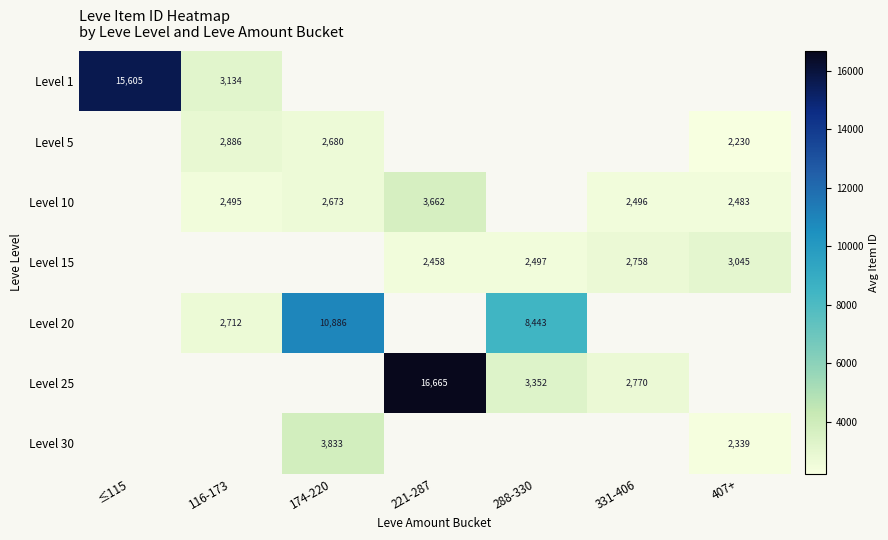

Is the value of Level 10 at 221-287 greater than the value of Level 1 at ≤115?

No